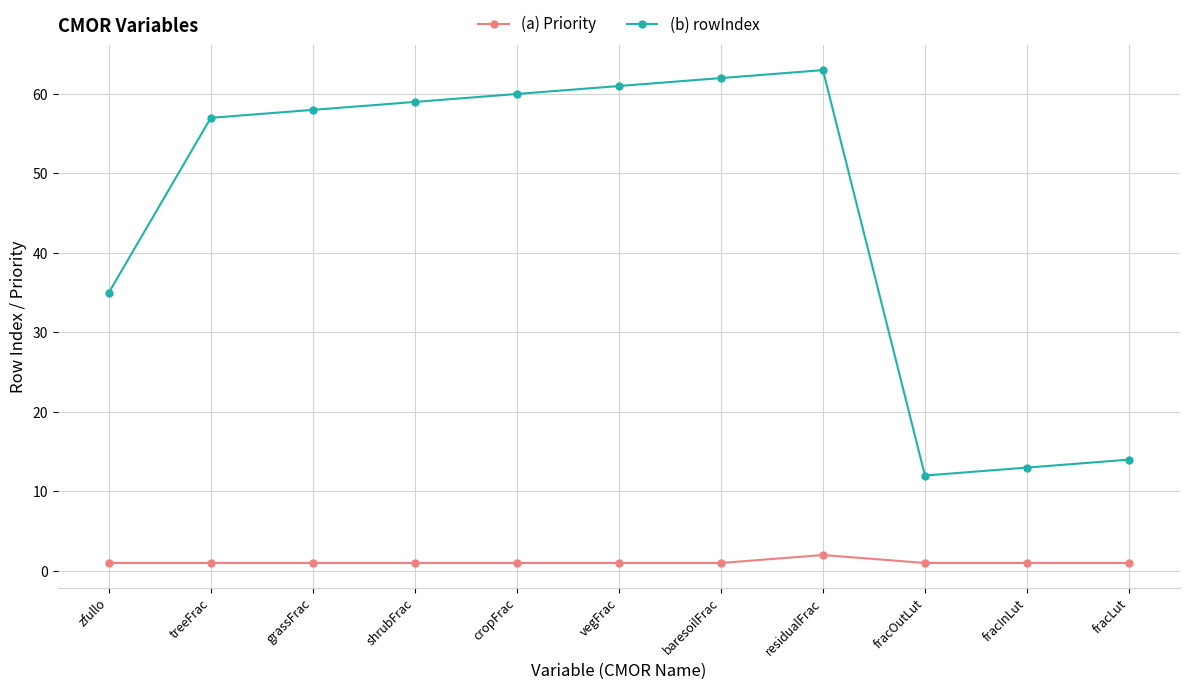

True or false: (a) Priority and (b) rowIndex cross at least once.

False